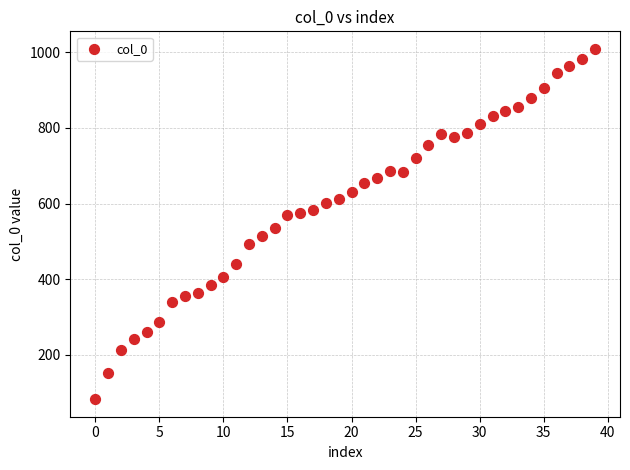

What is the range of Y values (max minus min)?

926